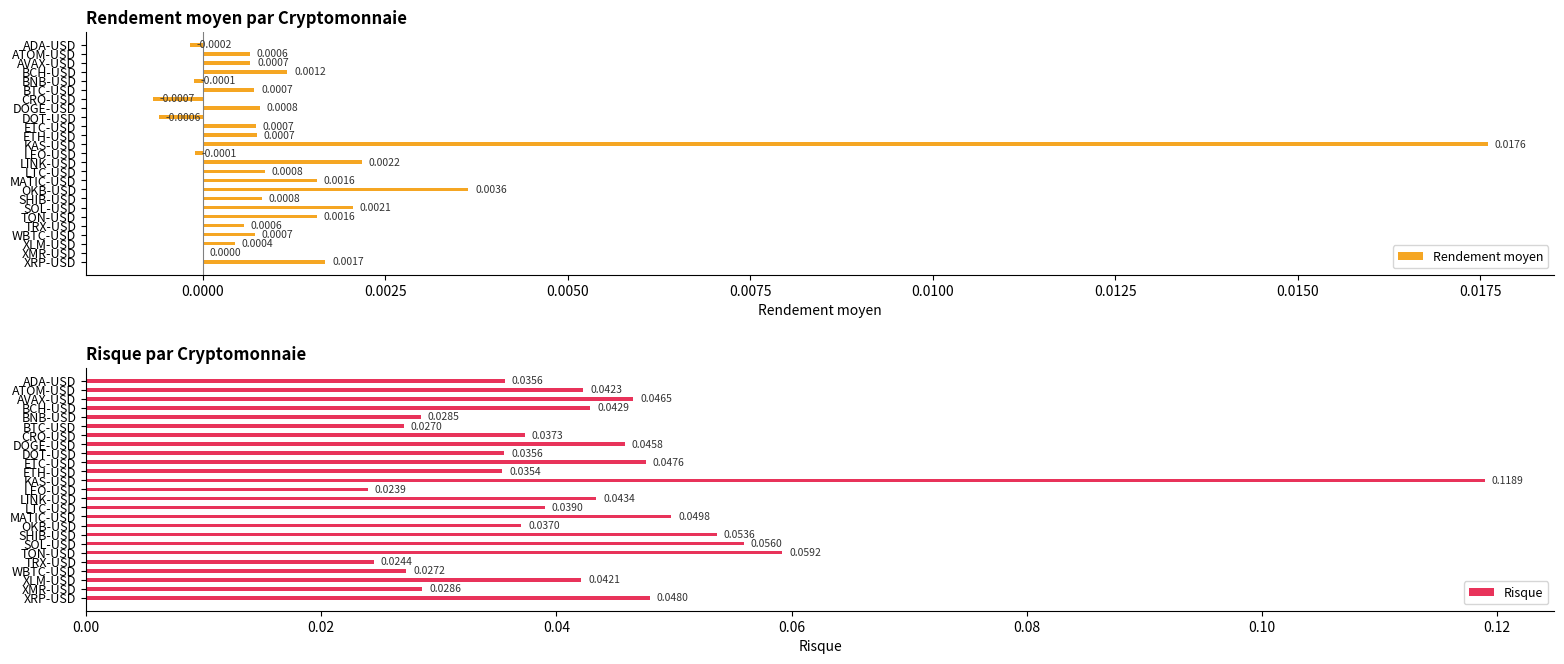

How many groups of bars are there?

25